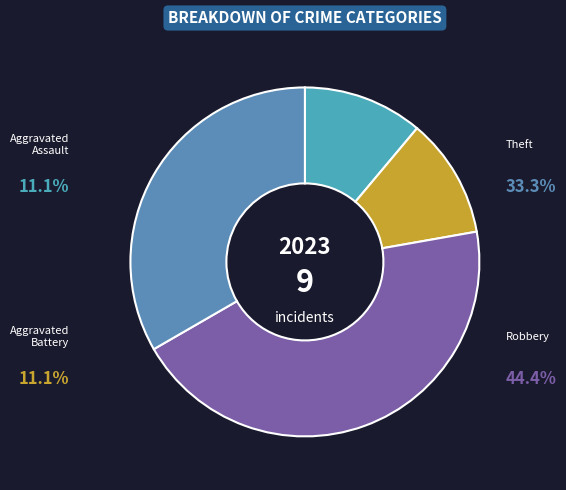

Between Aggravated Assault and Aggravated Battery, which is larger?

Aggravated Assault